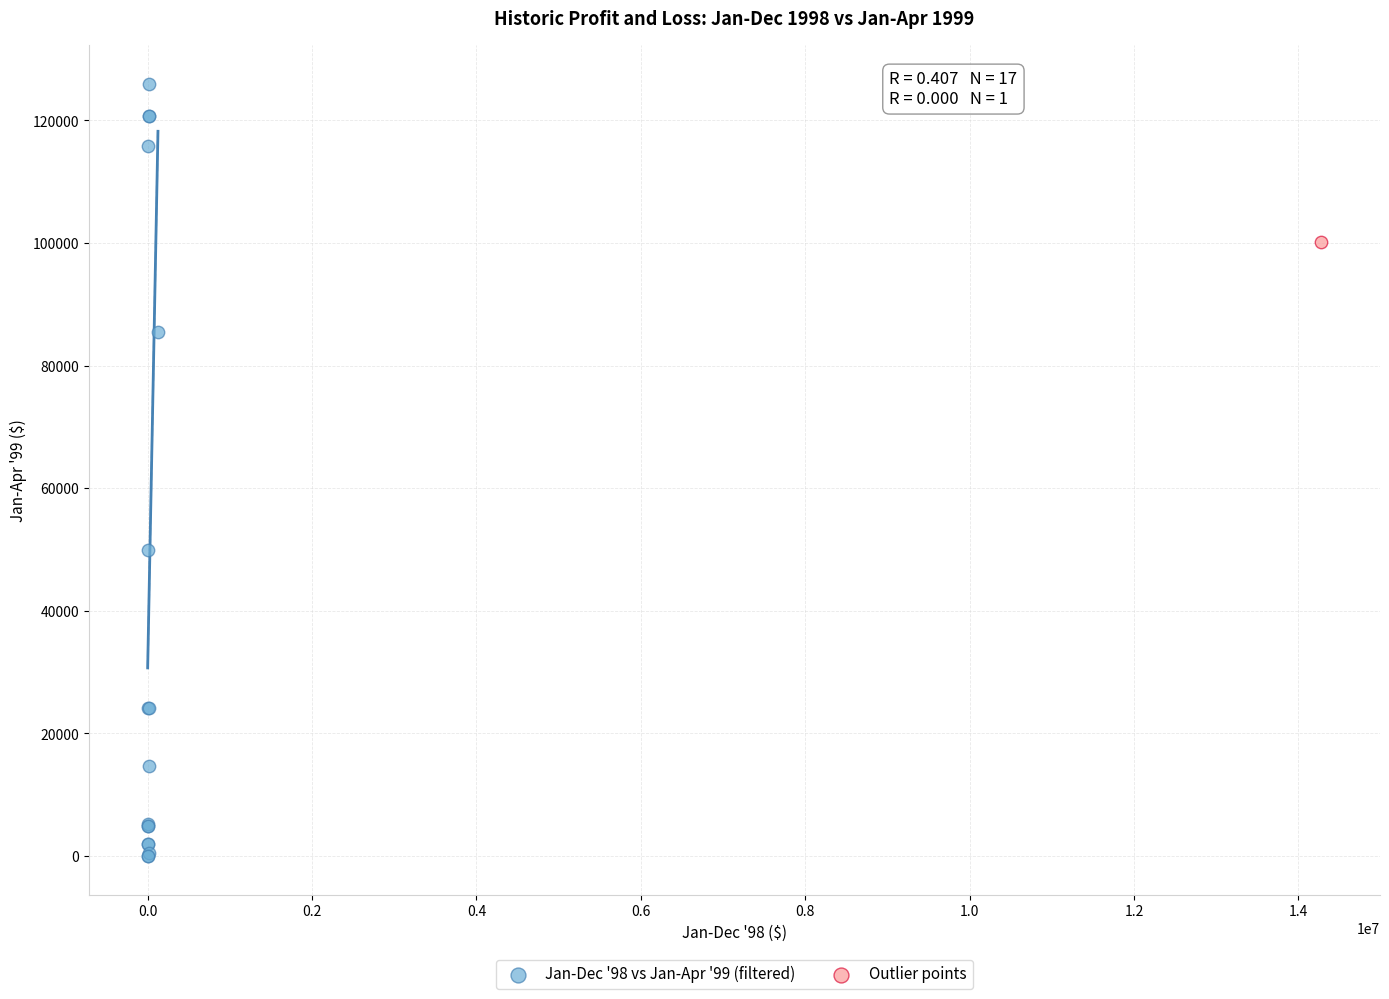

What are all the series names shown in the legend?

Jan-Dec '98 vs Jan-Apr '99 (filtered), Outlier points